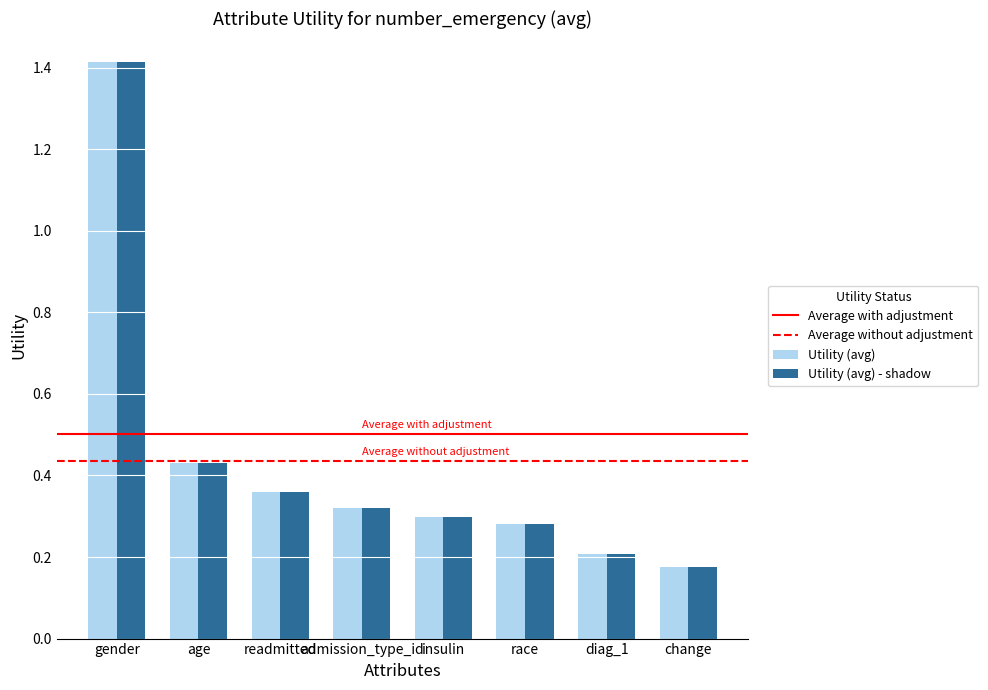

How many distinct data groups are displayed?

2